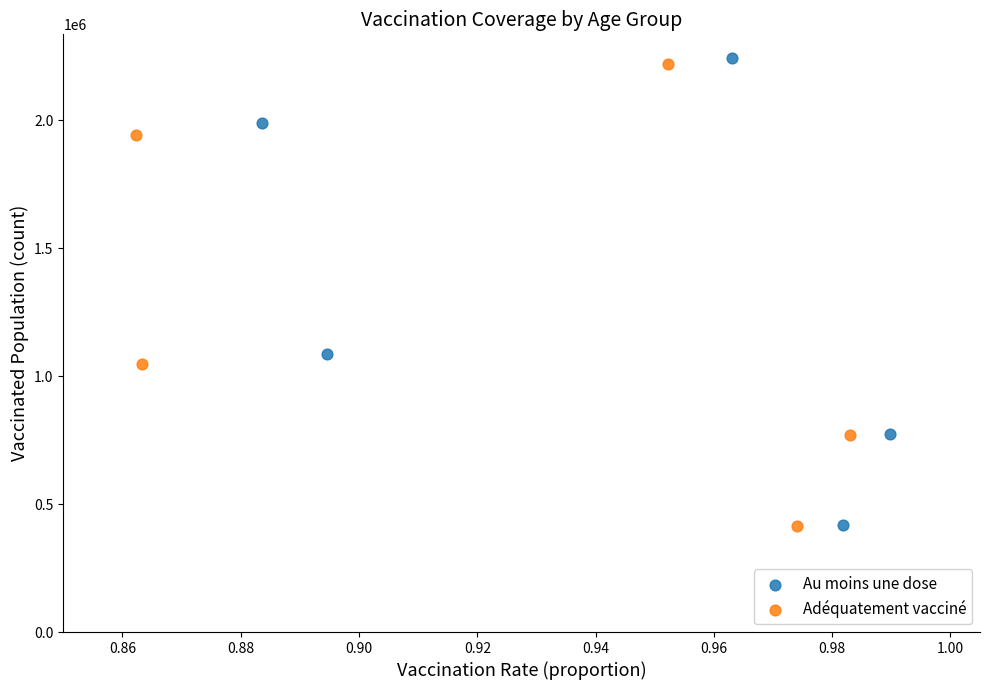

Which series has the largest Y range (max minus min)?

Au moins une dose